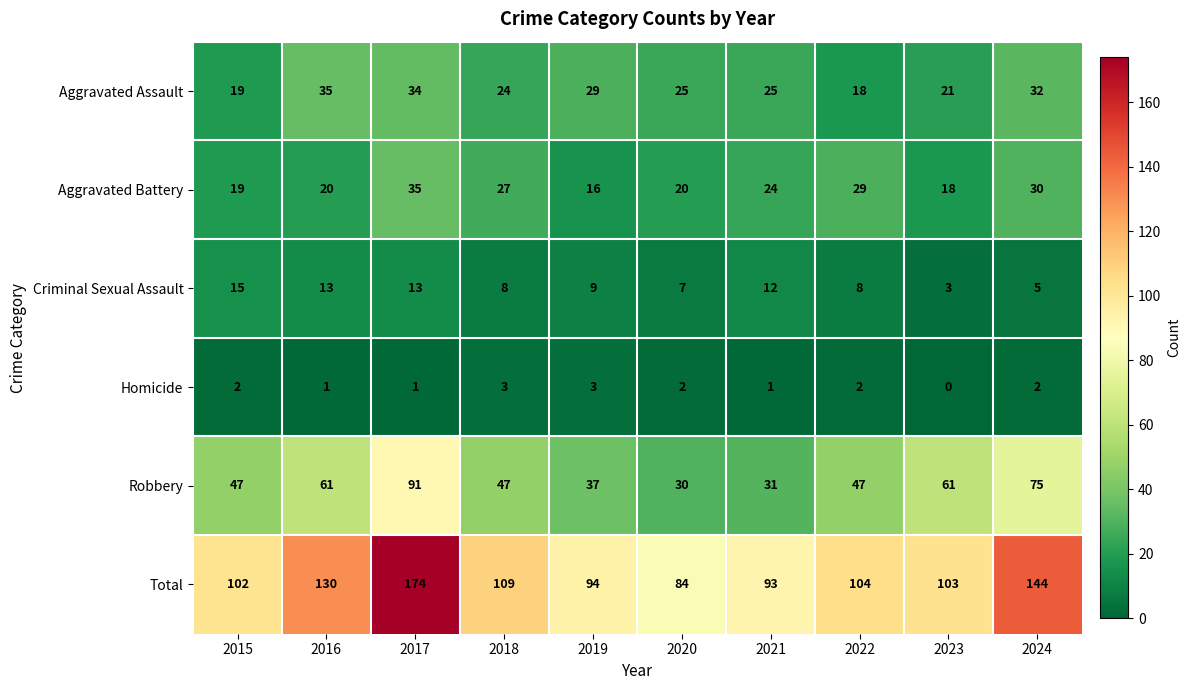

At which label does Aggravated Assault first exceed 25?

2016